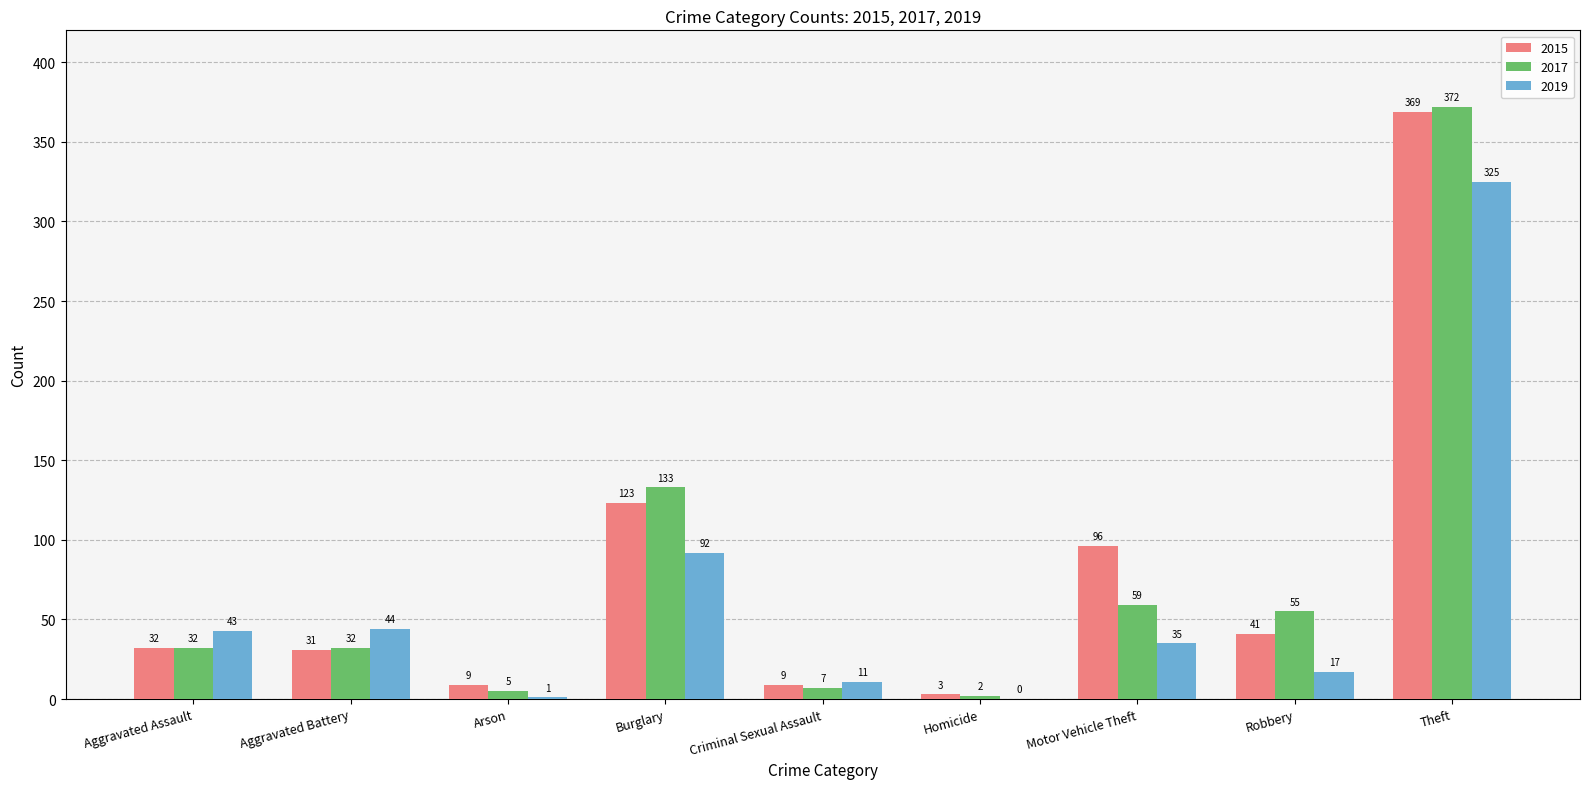

Is the value of 2017 at Robbery greater than the value of 2019 at Robbery?

Yes